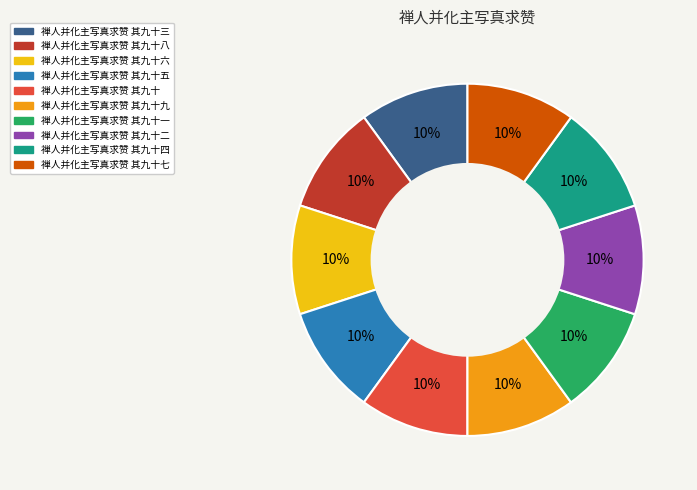

True or false: 禅人并化主写真求赞 其九十六 accounts for 20% of the total.

False